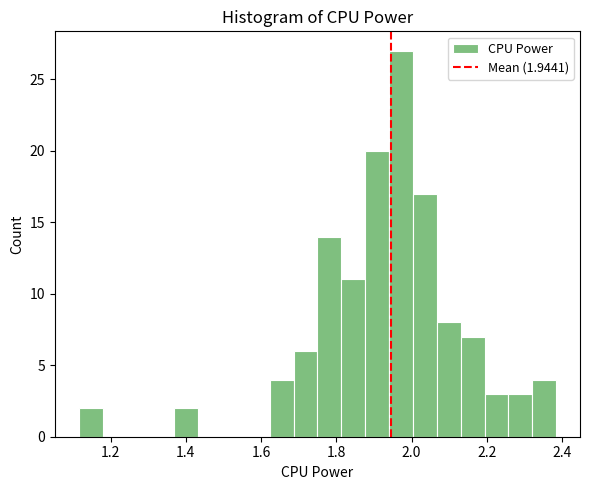

Read against the x-axis, roughly where is the centre of the tallest bar?

1.98